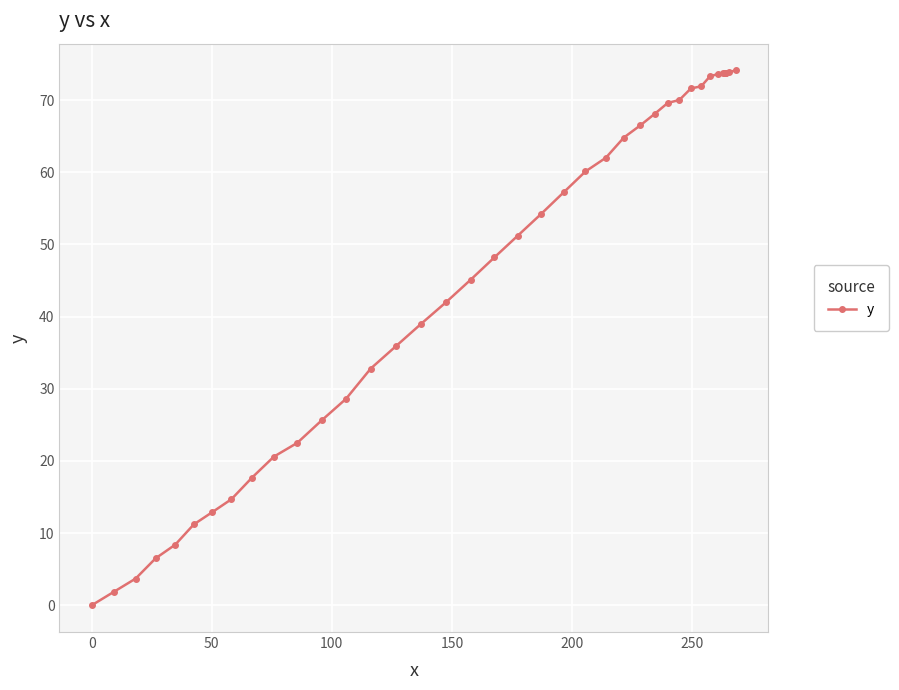

How many values are below 54?

20